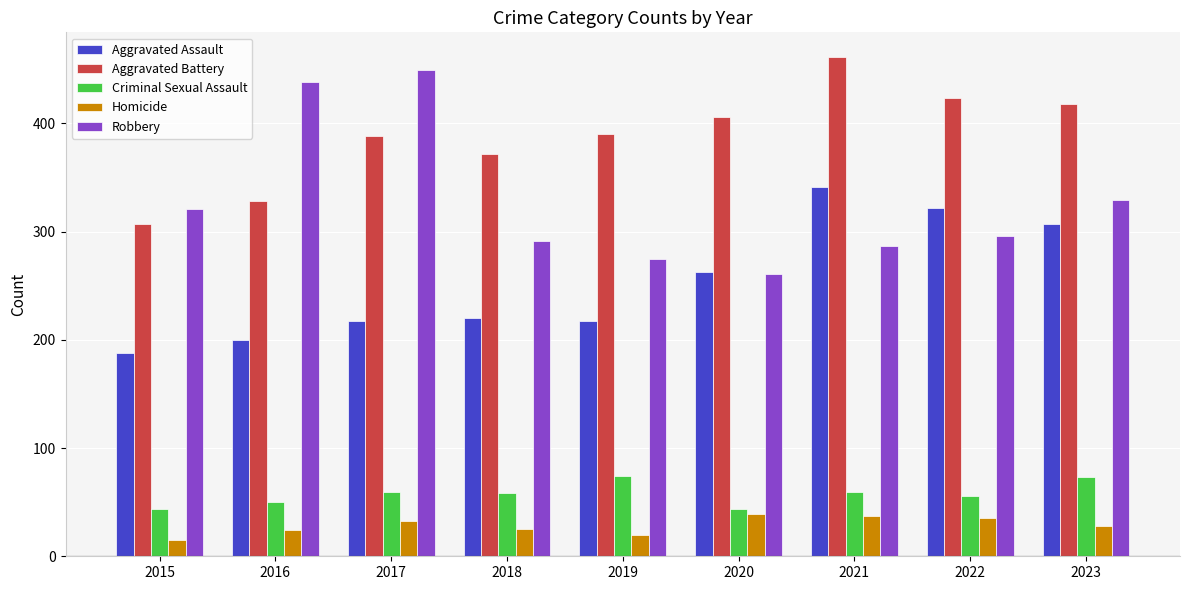

What is the average value of the Robbery series?

327